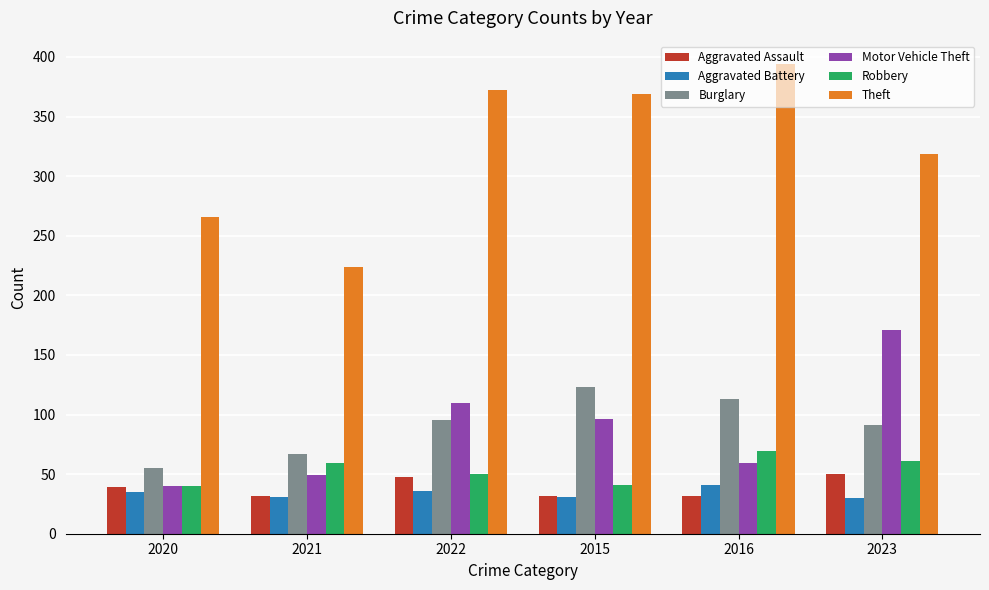

True or false: Theft has a value of 224 at 2021.

True